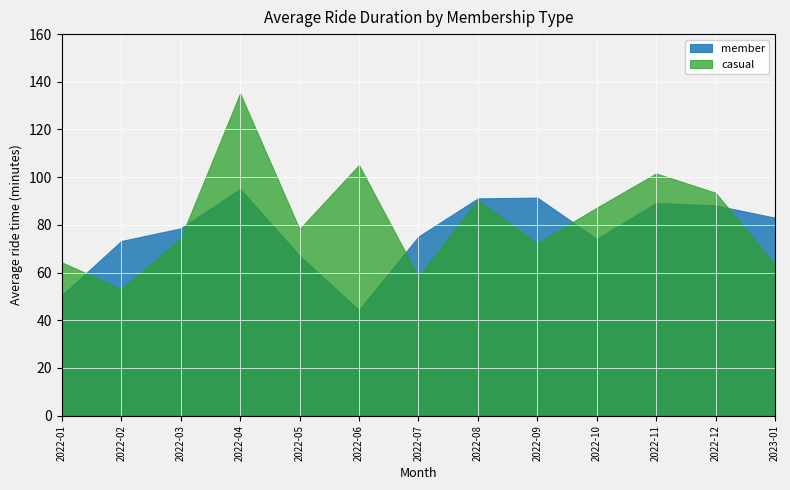

At which category is the sum across all series the highest?

2022-04